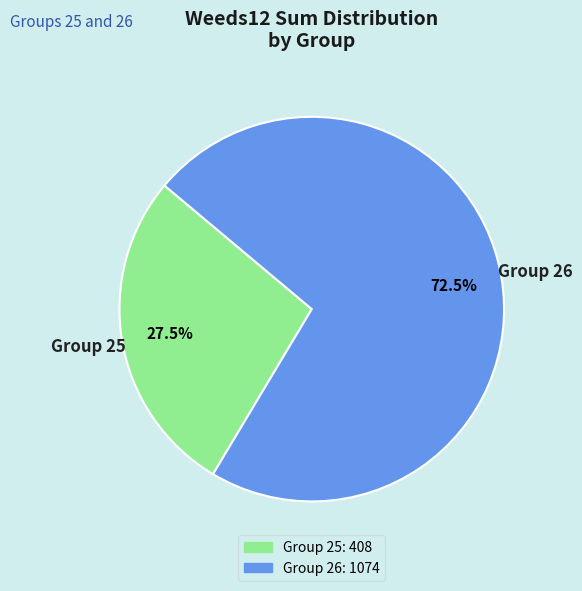

Rank the categories by value from highest to lowest.

Group 26, Group 25